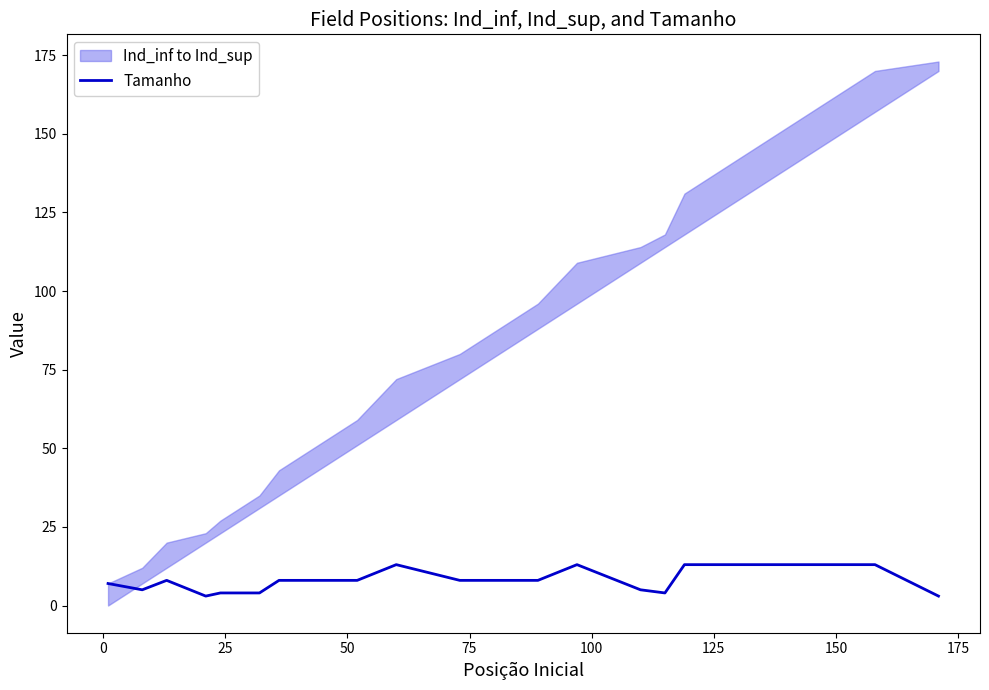

What is the highest value of the Tamanho series?

13